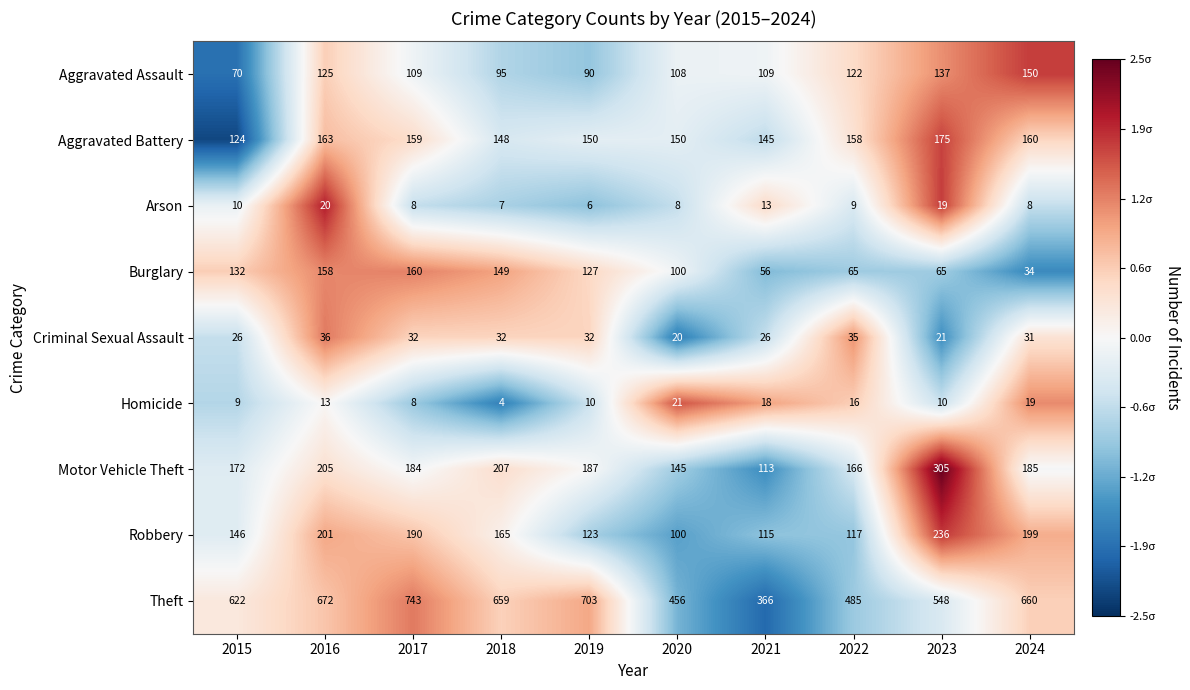

What is the spread (max minus min) of values at 2016?

659